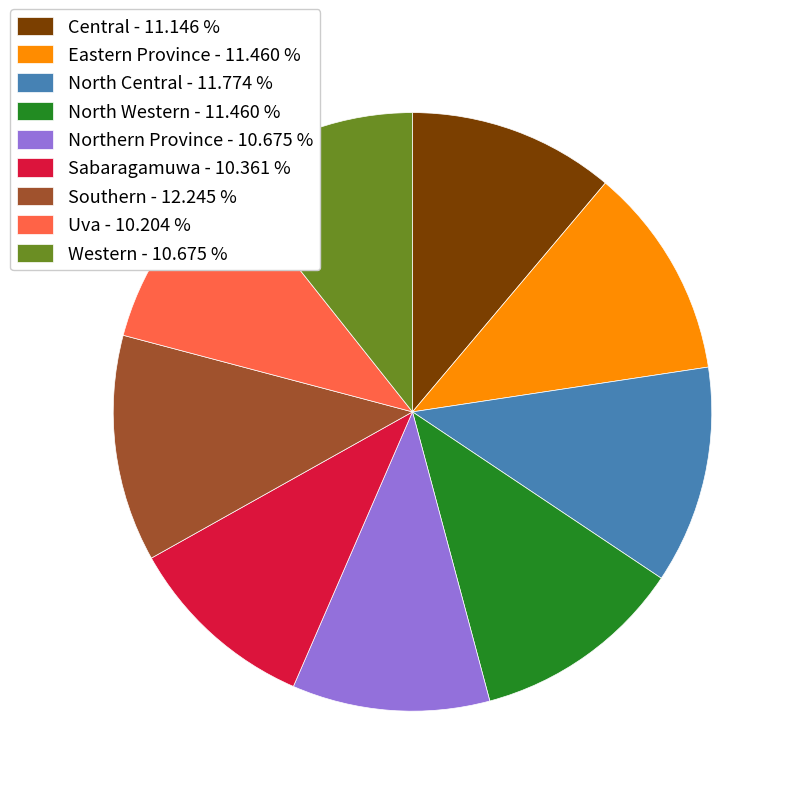

Between Uva - 10.204 % and Central - 11.146 %, which is larger?

Central - 11.146 %